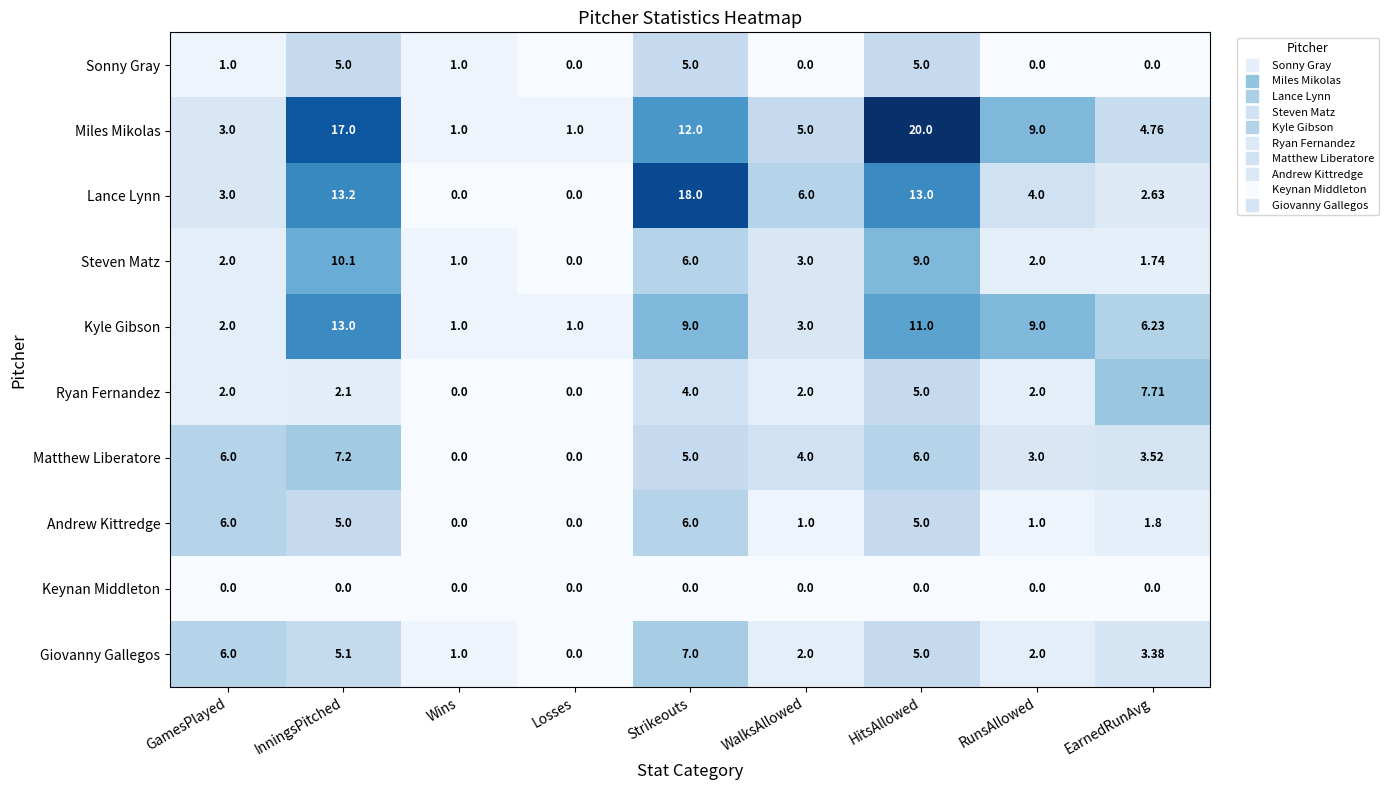

At which category is the sum across all series the highest?

HitsAllowed